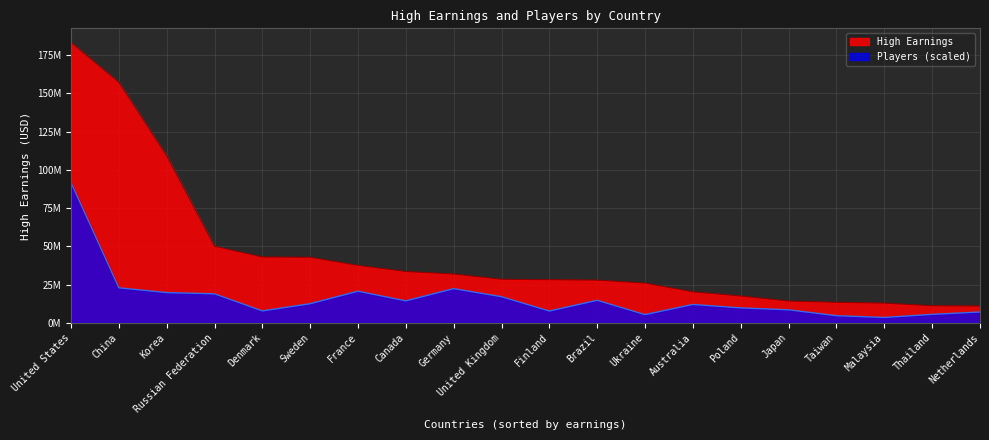

What is the minimum value for High Earnings?

11028411.1